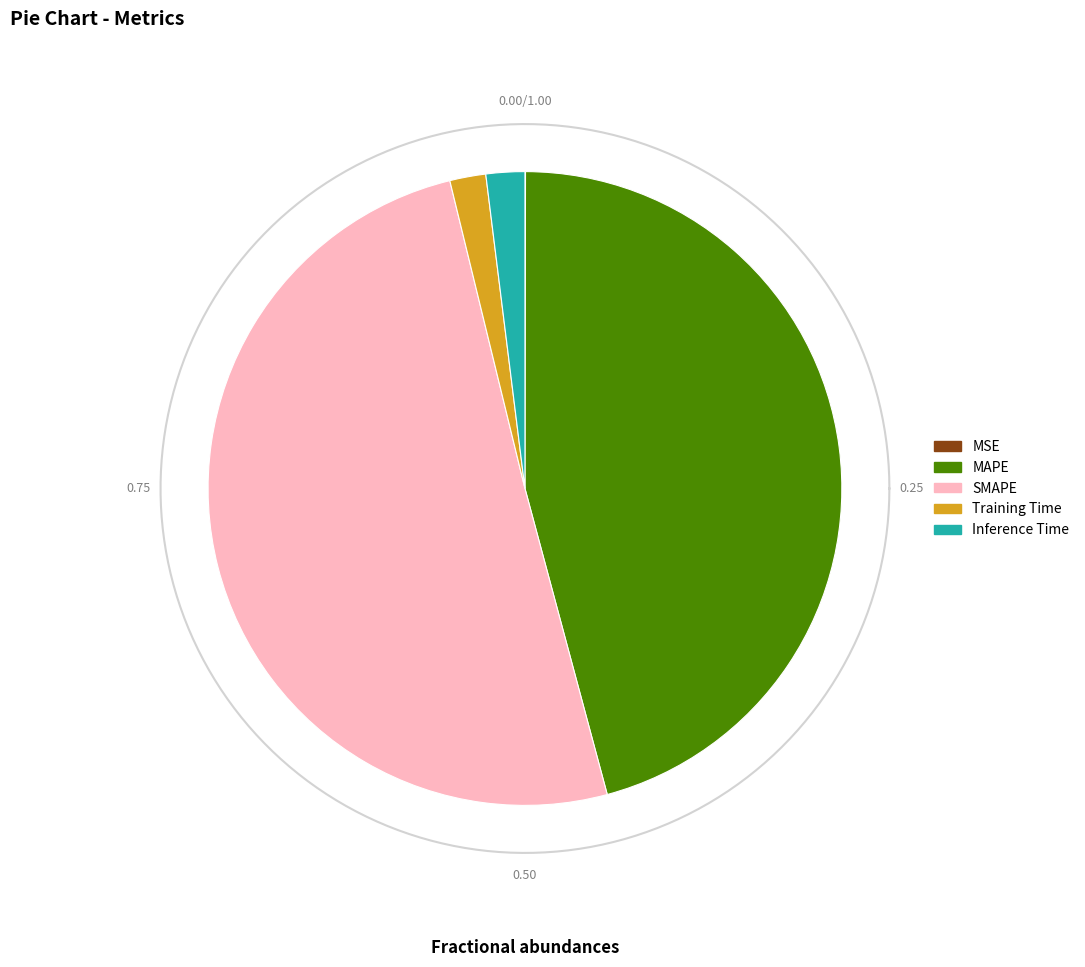

To the nearest percent, what is the combined percentage of MAPE and MSE?

46%